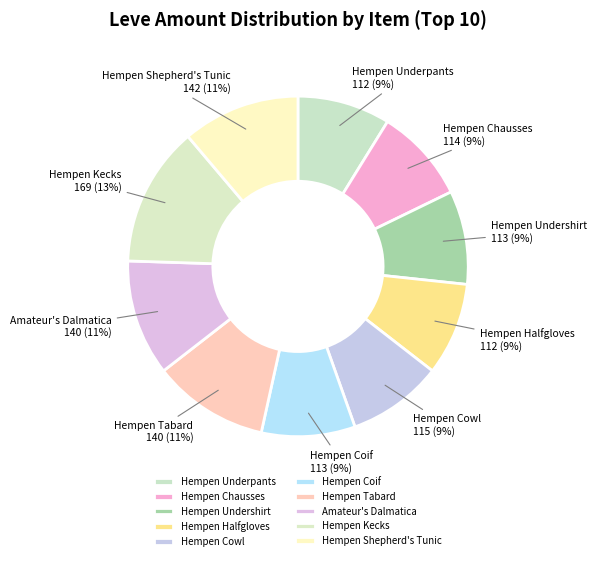

How many segments does this pie chart have?

10